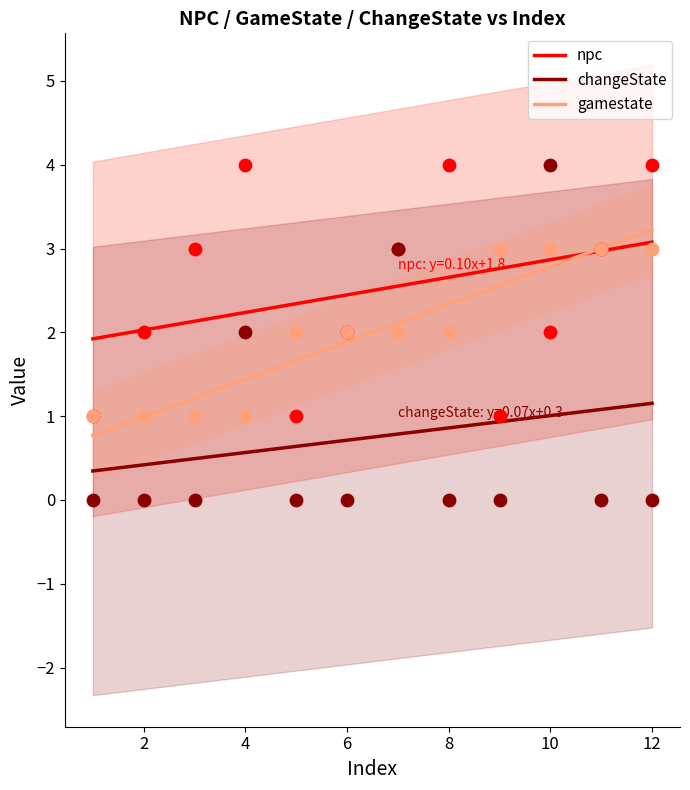

What is the total value across all series at 12?

7